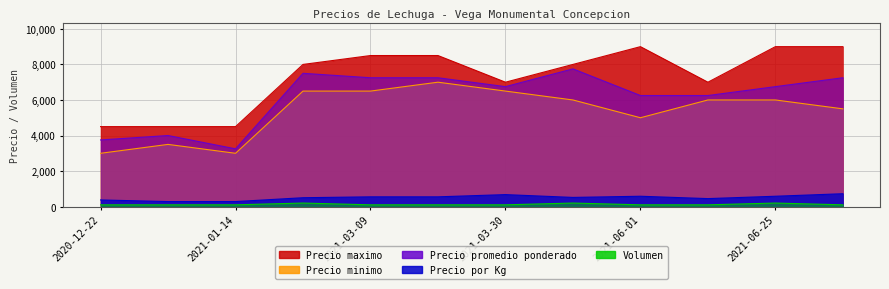

What is the value of the Precio promedio ponderado point at the 2nd from the left?

4000